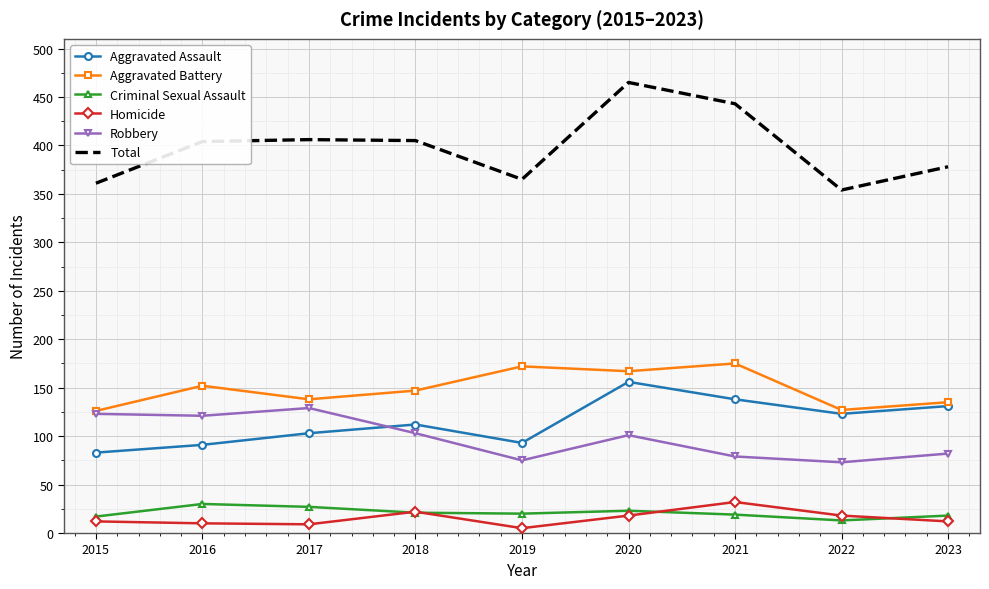

True or false: Homicide and Aggravated Battery intersect in this chart.

False